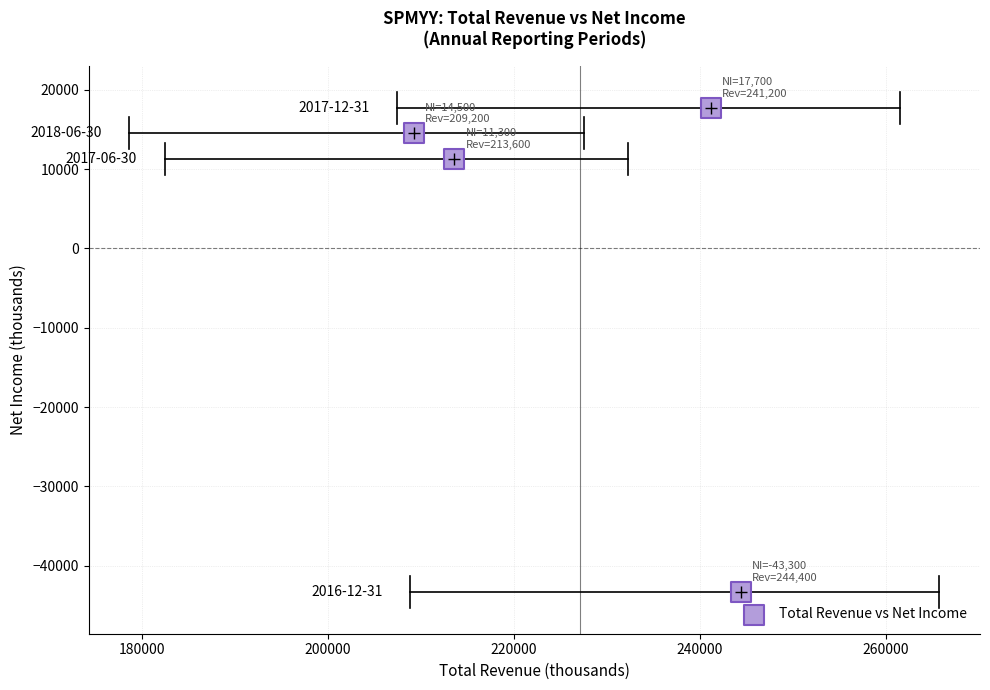

What Y value in the scatter plot is closest to -12800?

11300